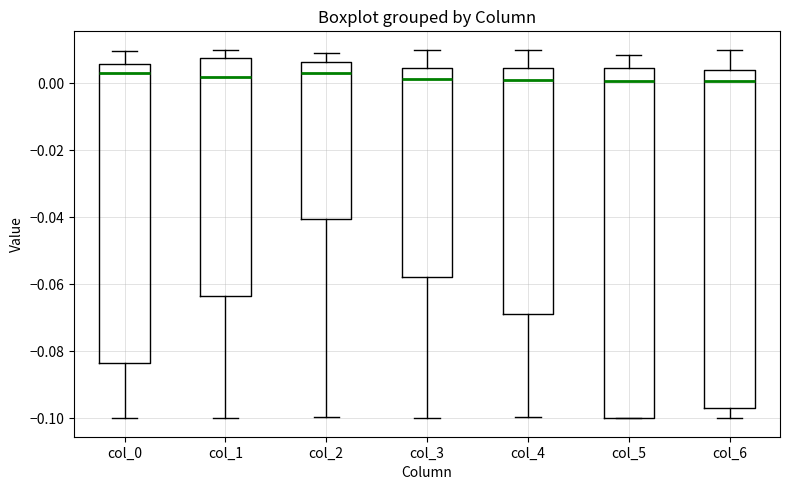

Reading left to right, transcribe this box plot: for each box, give where its median line is, the range the box spans, and where its two whiskers end, as read against the y-axis. The values are not printed on the chart, so give them approximately, as read against the axis.

col_0: median 0.002, box -0.084 to 0.006, whiskers -0.100 to 0.010
col_1: median 0.002, box -0.064 to 0.008, whiskers -0.100 to 0.010
col_2: median 0.002, box -0.040 to 0.006, whiskers -0.100 to 0.010
col_3: median 0.002, box -0.058 to 0.004, whiskers -0.100 to 0.010
col_4: median 0.002, box -0.068 to 0.004, whiskers -0.100 to 0.010
col_5: median 0.000, box -0.100 to 0.004, whiskers -0.100 to 0.008
col_6: median 0.000, box -0.096 to 0.004, whiskers -0.100 to 0.010